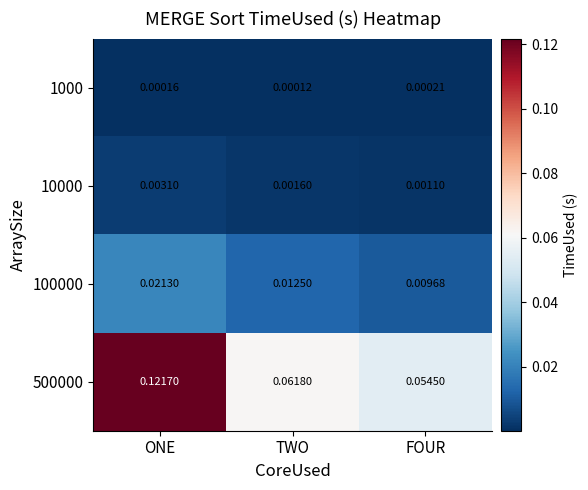

At which category is the sum across all series the highest?

ONE